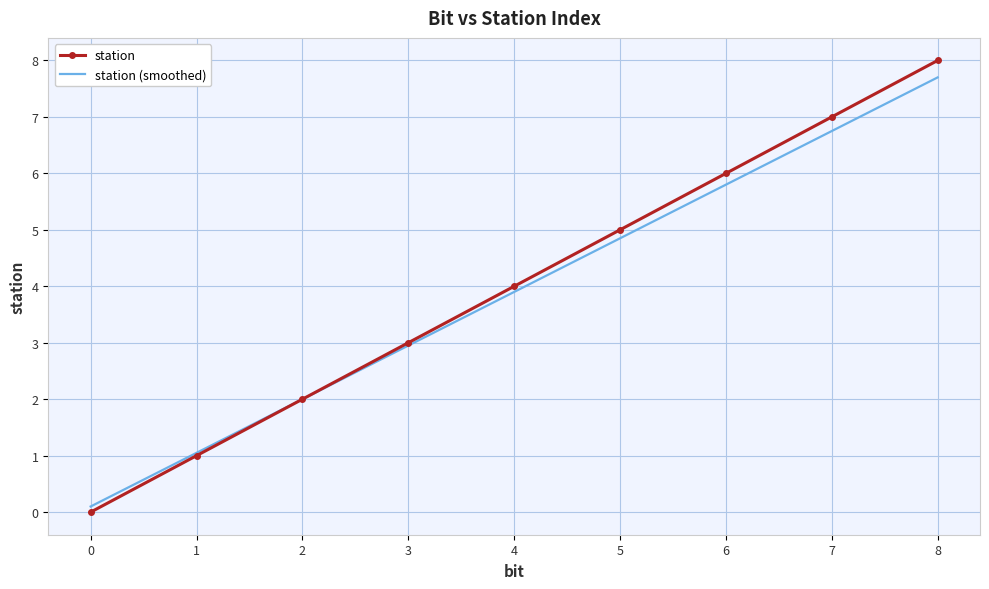

The value of station at 7 is 7.0. True or false?

True